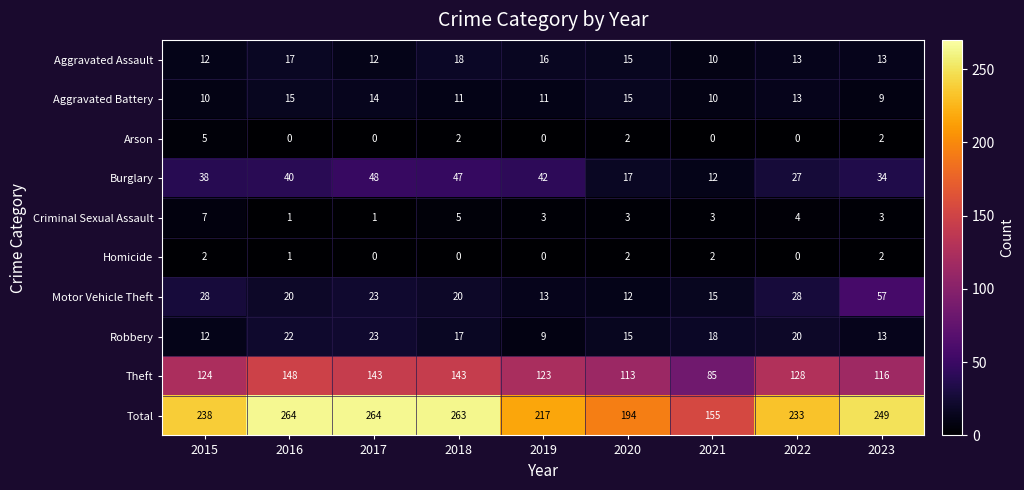

What is the difference between the Burglary values at 2020 and 2022?

10